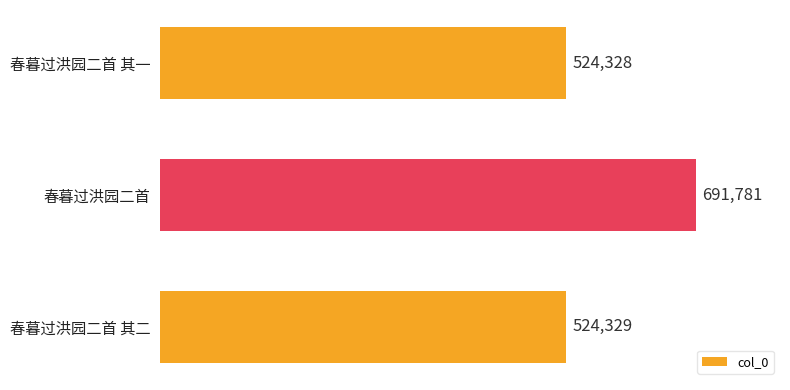

What is the label of the 2nd bar from the top?

春暮过洪园二首